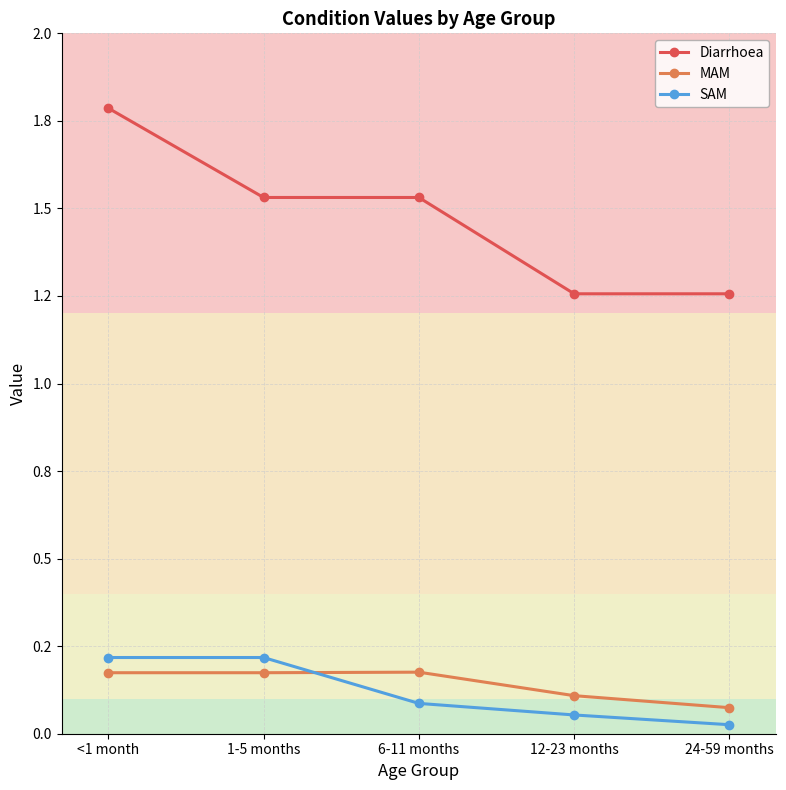

The value of MAM at <1 month is 0.2. True or false?

True